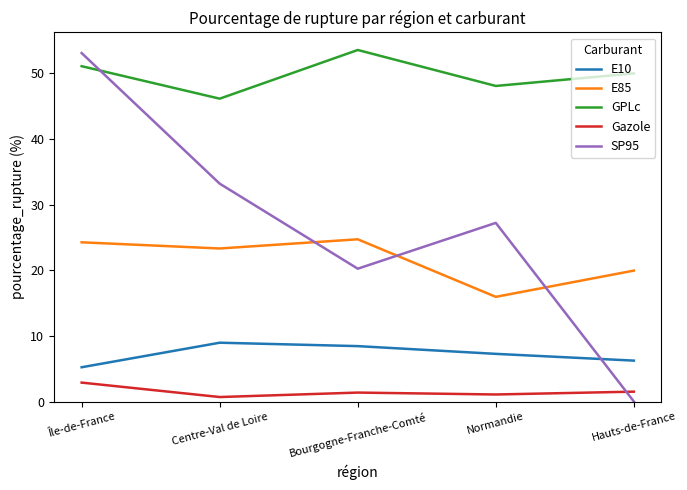

How many lines are shown in the chart?

5